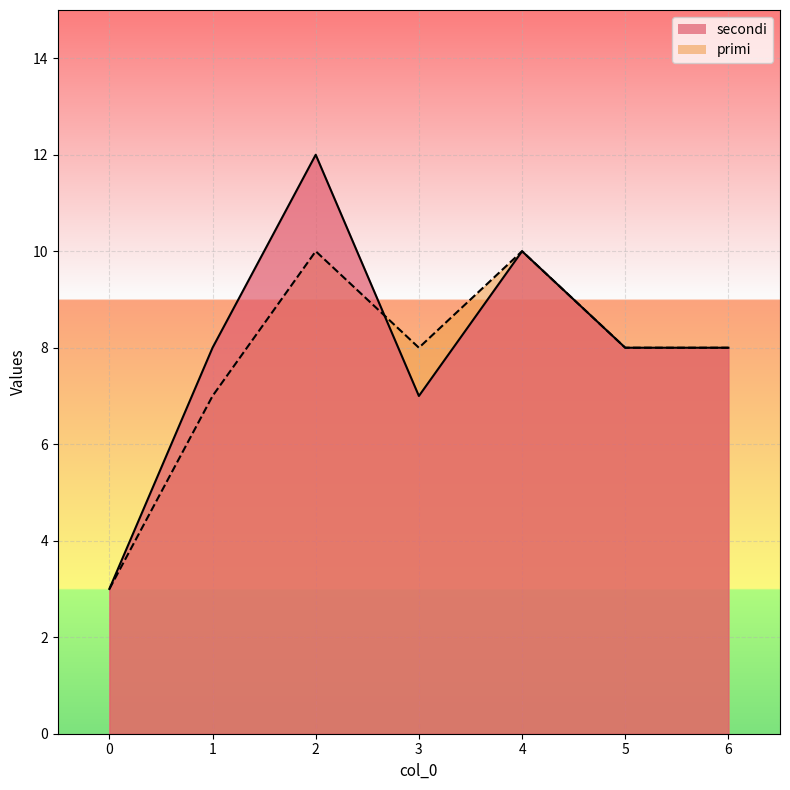

Reading left to right, list all the values displayed in this chart.

secondi: 3	8	12	7	10	8	8
primi: 3	7	10	8	10	8	8